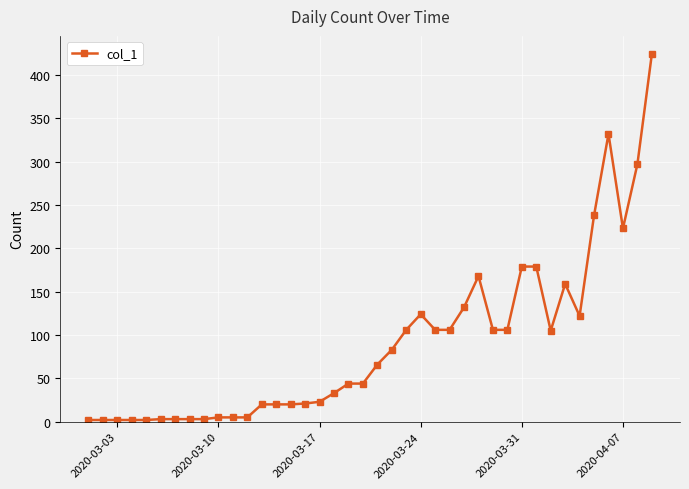

What is the maximum value shown in the chart?

424